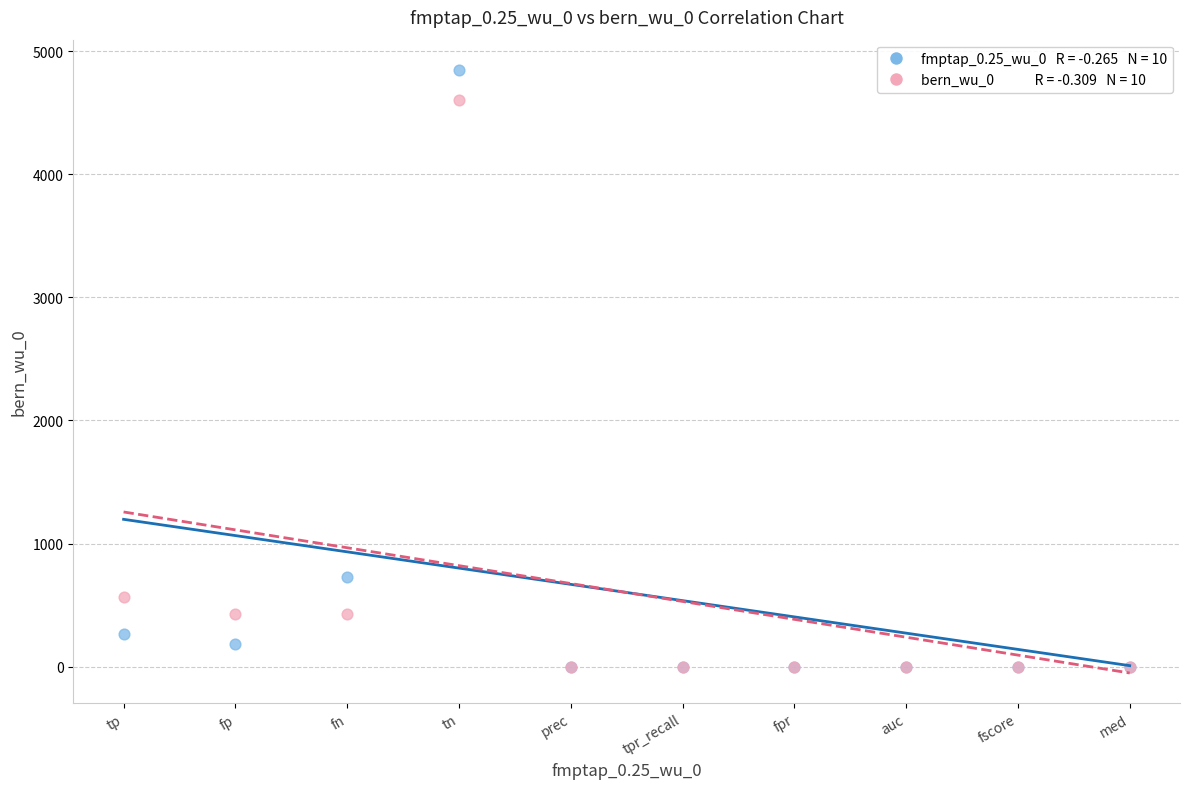

Across all series, what Y value is closest to 2424?

729.0